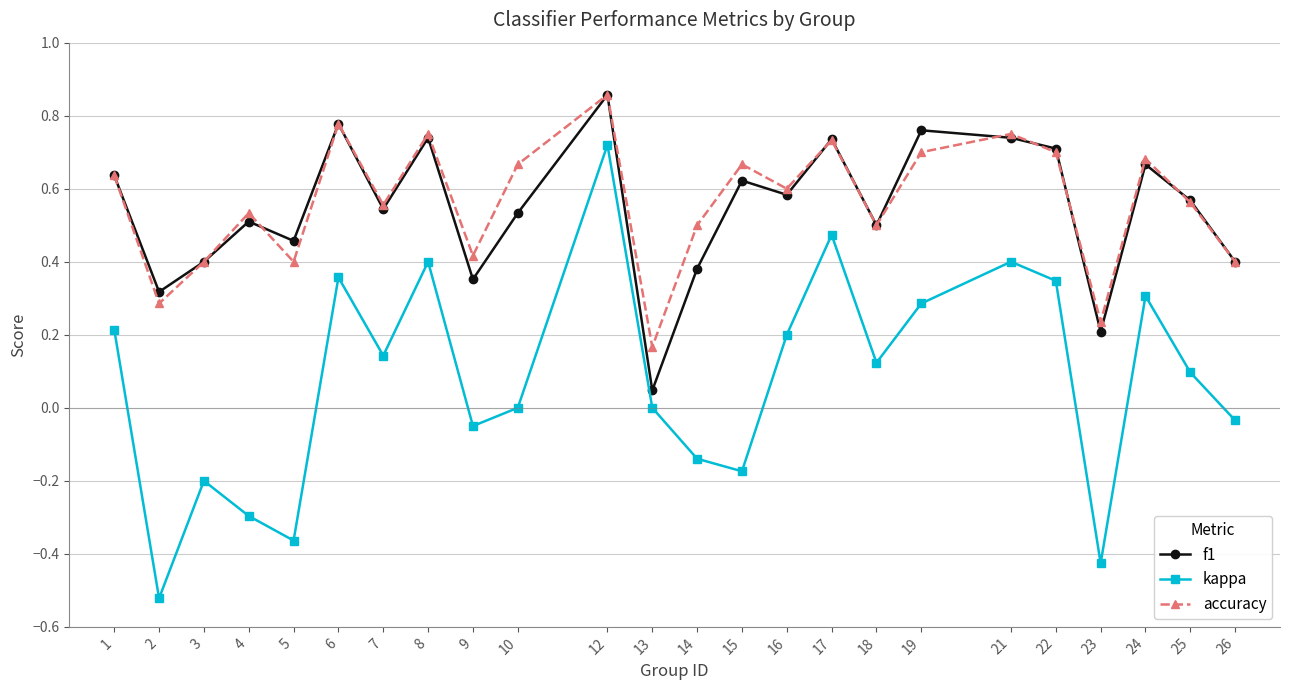

Between 8 and 10, which series saw the biggest shift?

kappa